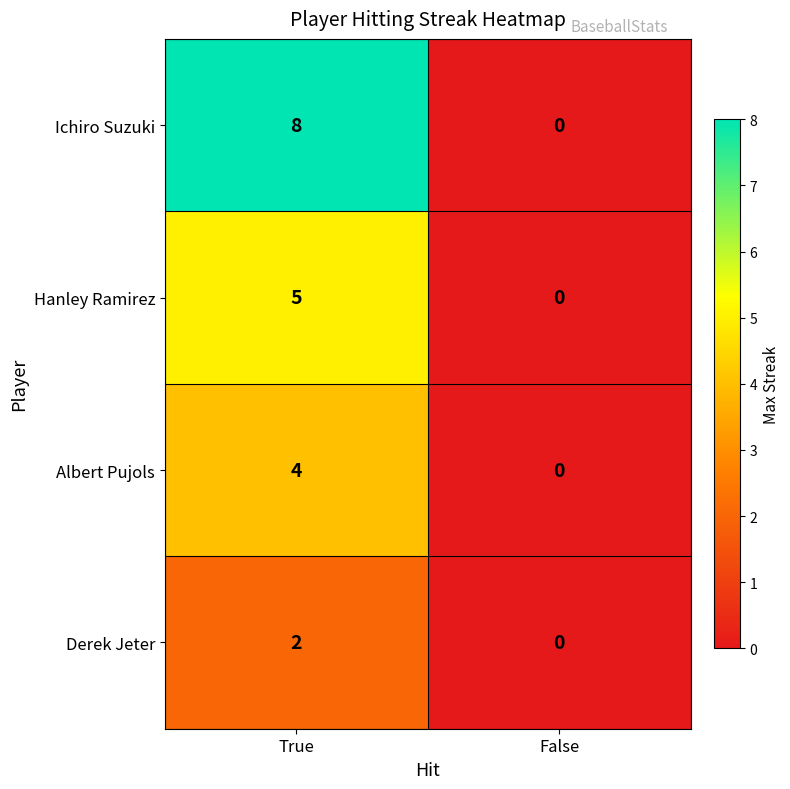

At which category is the sum across all series the highest?

True